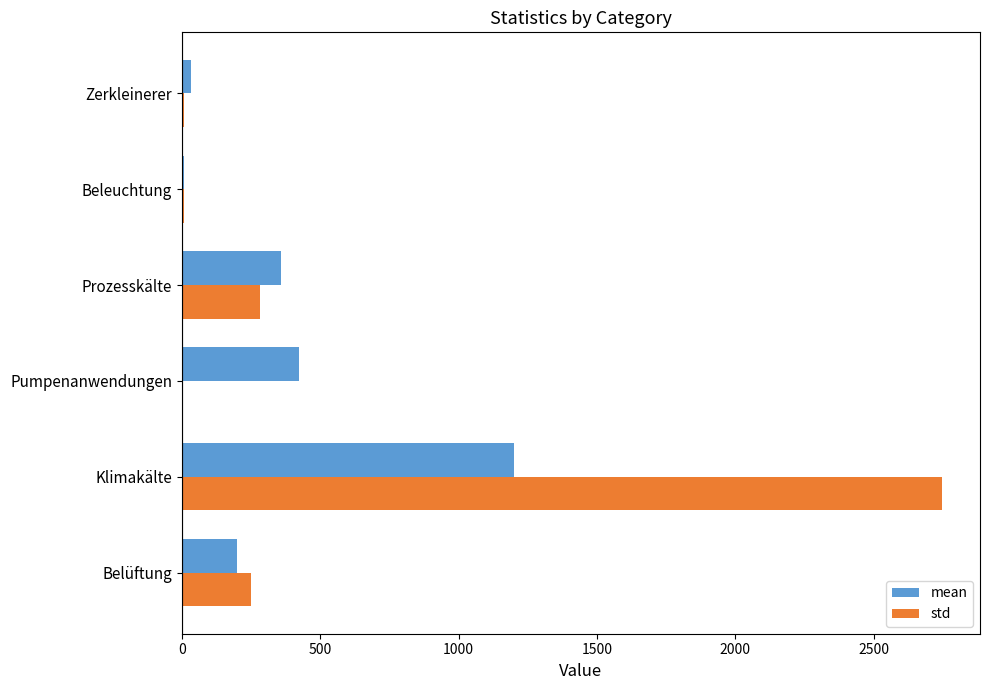

Is it true that std equals 411.0 at Prozesskälte?

False